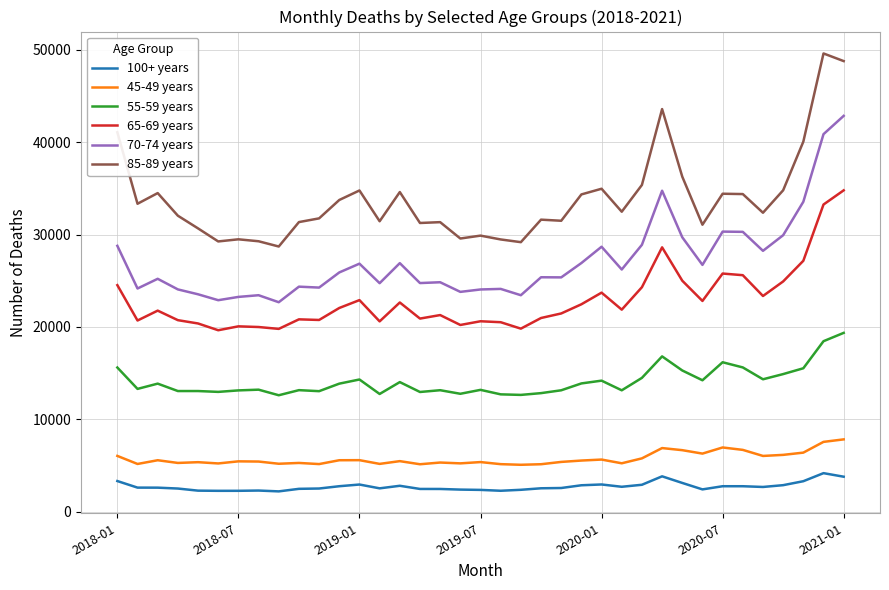

True or false: 70-74 years has more than 0 interior local peaks.

True